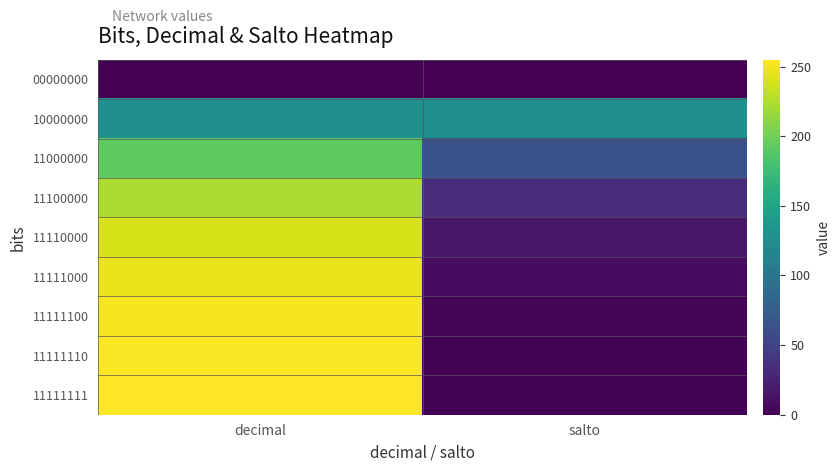

At which category is the sum across all series the highest?

decimal